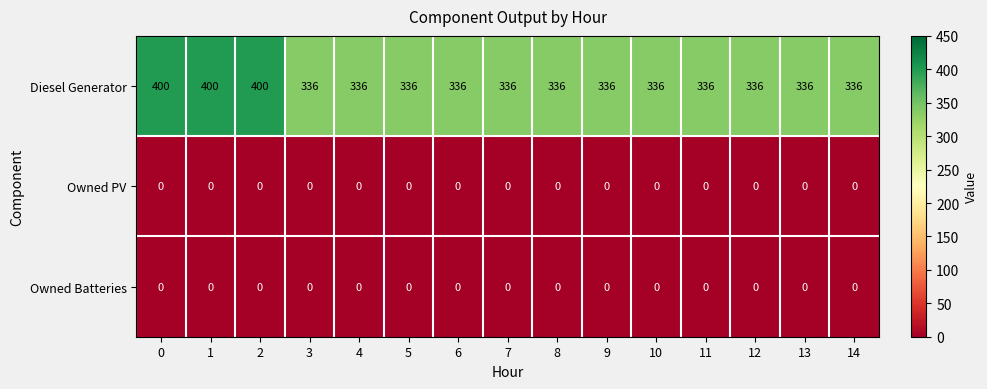

What is the difference between the maximum and minimum values in the Diesel Generator series?

64